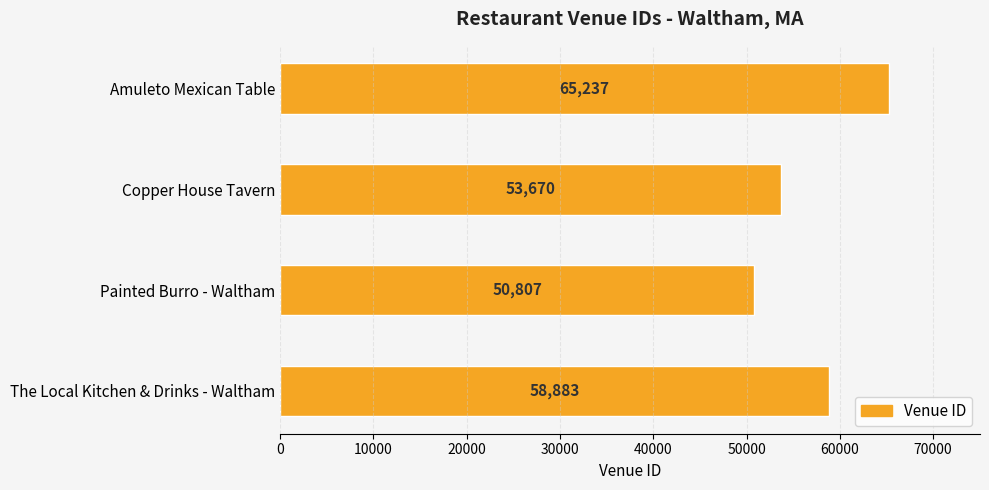

The value at The Local Kitchen & Drinks - Waltham is 58883. True or false?

True